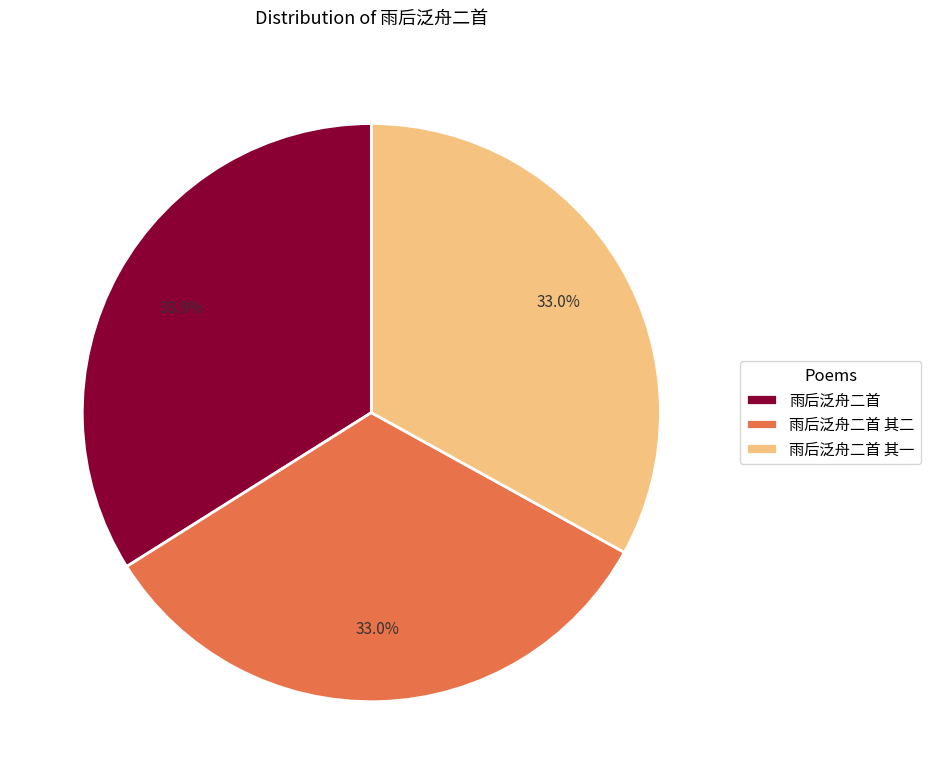

Is there any slice that represents more than half of the pie?

No